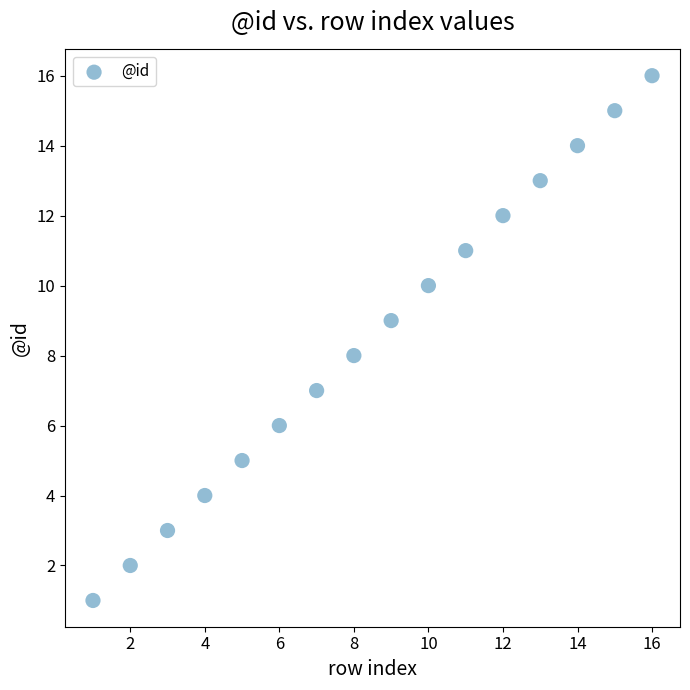

What is the range of Y values (max minus min)?

15